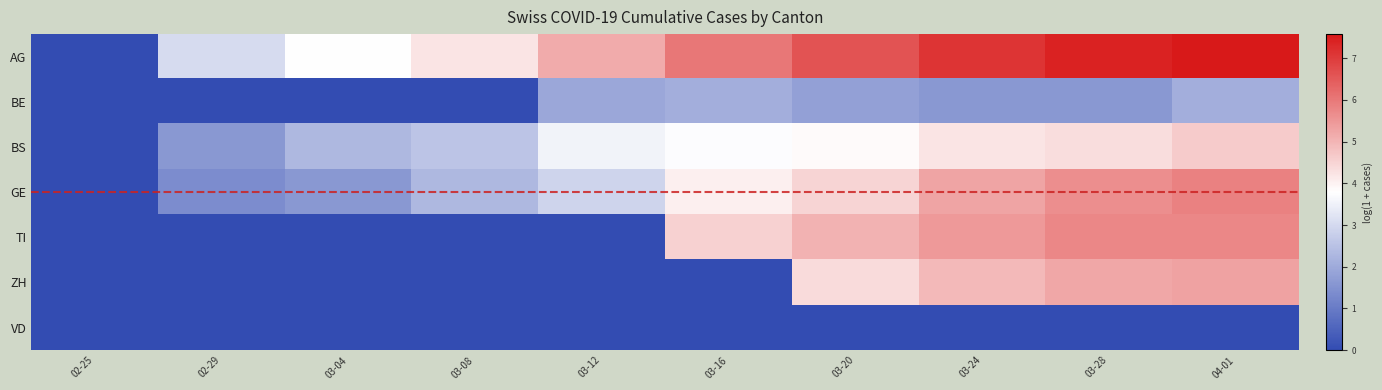

What is the greatest value displayed?

7.6